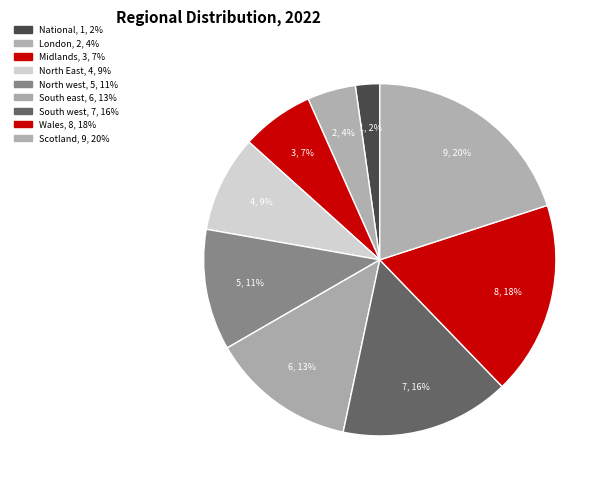

Does Scotland account for over 50% of the chart?

No